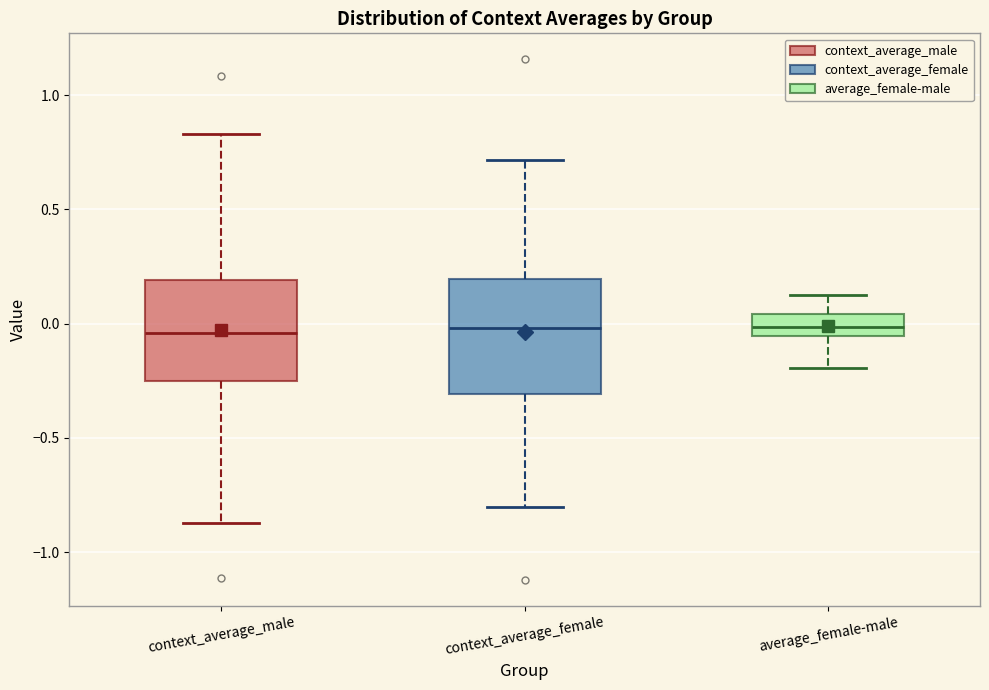

Reading left to right, read every box against the y-axis: the position of its median line, the range the box covers, and the ends of its whiskers. The values are not printed on the chart, so give them approximately, as read against the axis.

context_average_male: median -0.05, box -0.25 to 0.20, whiskers -0.85 to 0.85
context_average_female: median 0.00, box -0.30 to 0.20, whiskers -0.80 to 0.70
average_female-male: median 0.00, box -0.05 to 0.05, whiskers -0.20 to 0.15